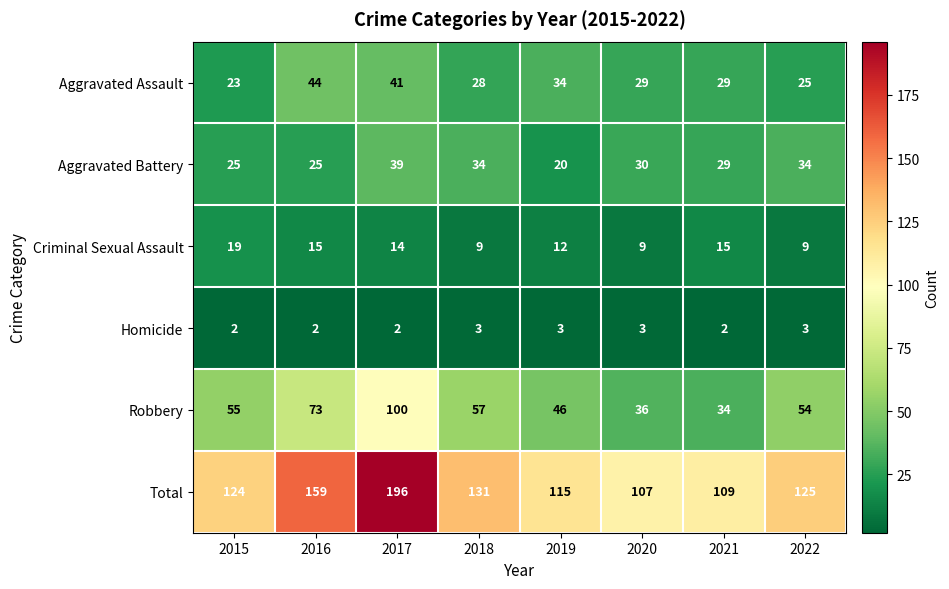

What is the approximate value of Criminal Sexual Assault at 2018, to the nearest 10?

10